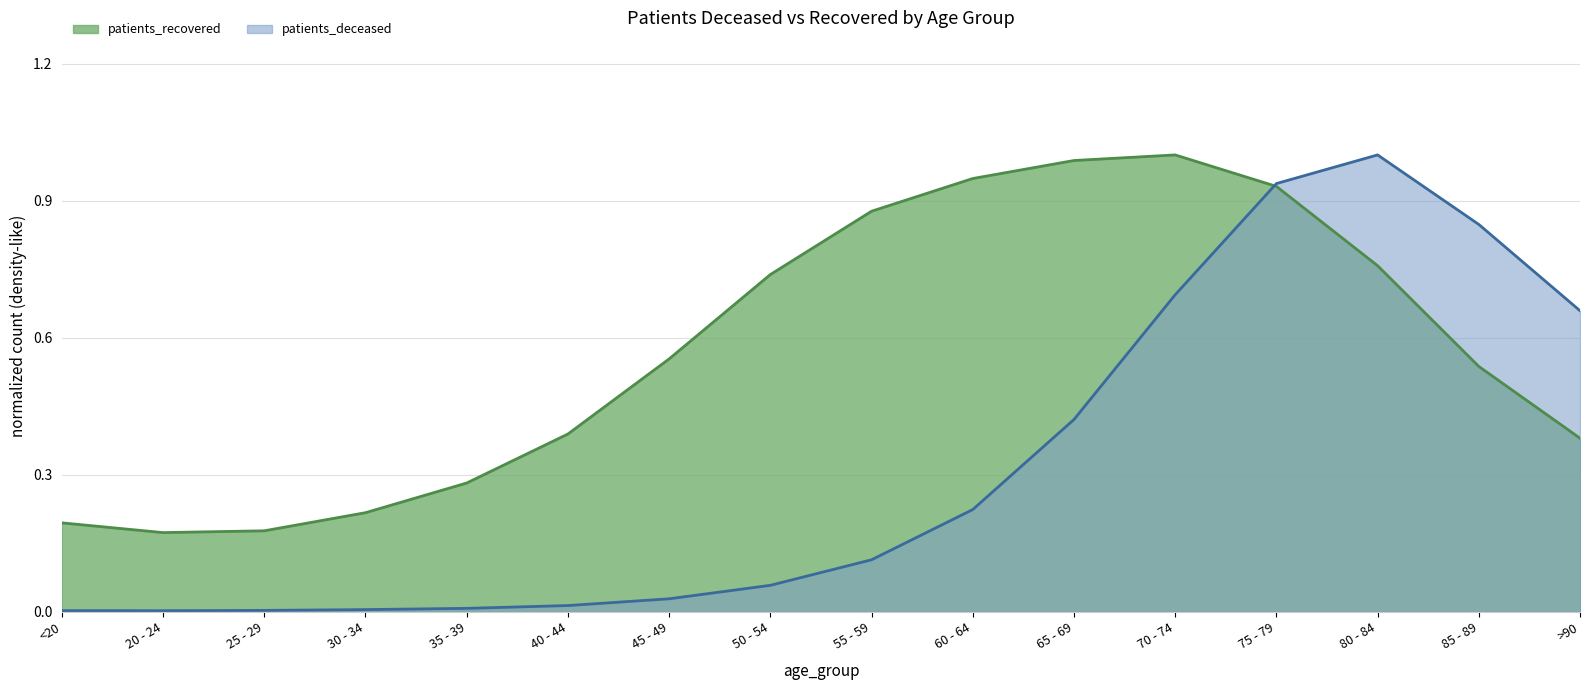

Reading left to right, what are all the values shown in this chart?

<20=0.2	20 - 24=0.2	25 - 29=0.2	30 - 34=0.2	35 - 39=0.3	40 - 44=0.4	45 - 49=0.6	50 - 54=0.7	55 - 59=0.9	60 - 64=0.9	65 - 69=1.0	70 - 74=1.0	75 - 79=0.9	80 - 84=0.8	85 - 89=0.5	>90=0.4